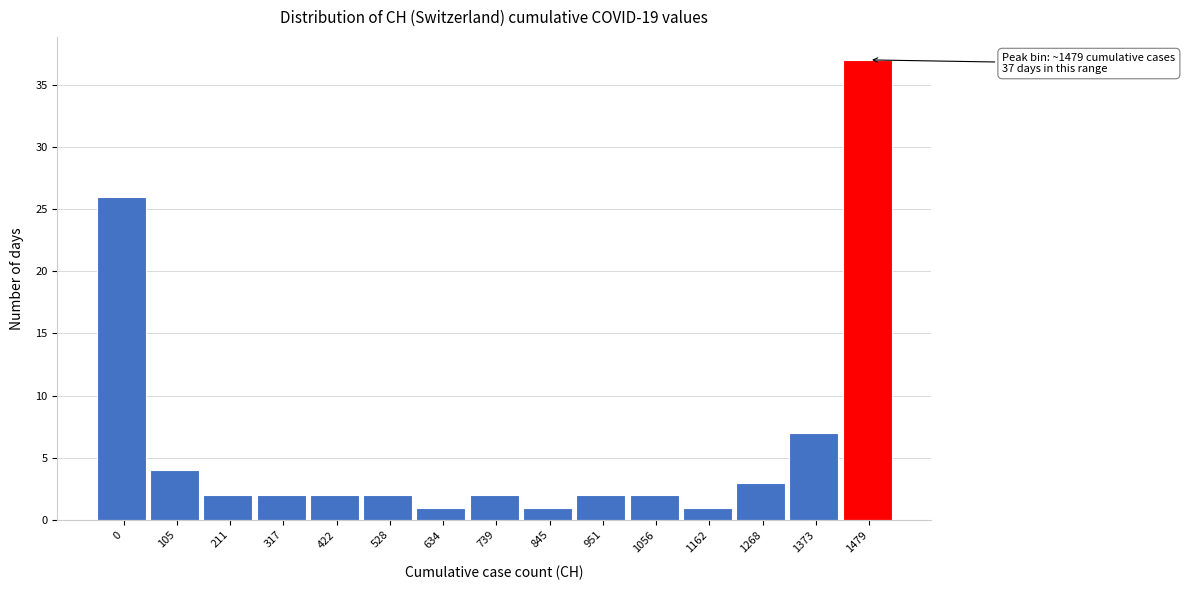

Reading right to left, extract all data points from this chart.

37	7	3	1	2	2	1	2	1	2	2	2	2	4	26